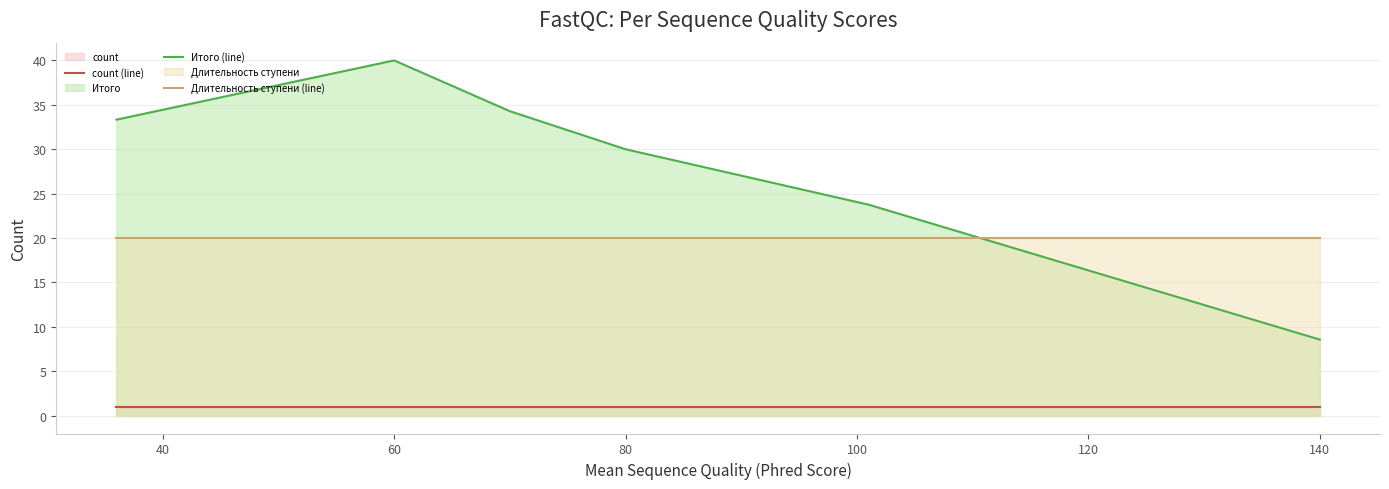

What is the spread (max minus min) of values at 140?

19.0